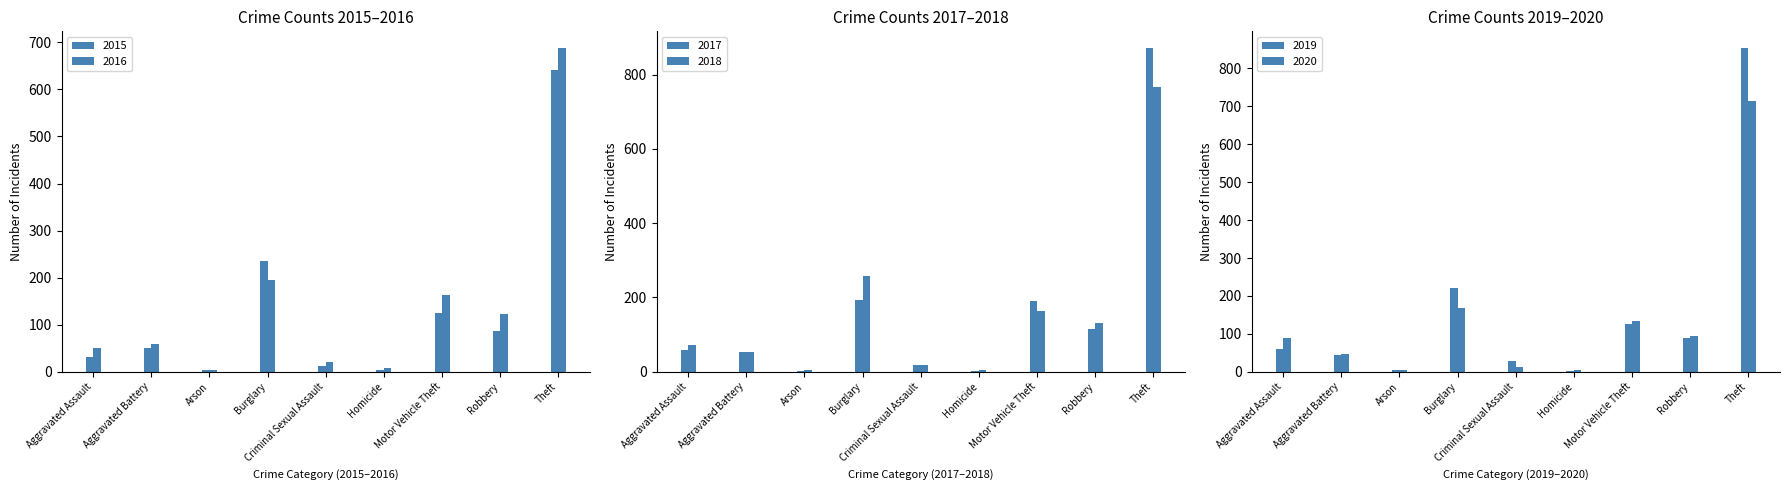

Where is 2019 nearest to the value 429?

Burglary